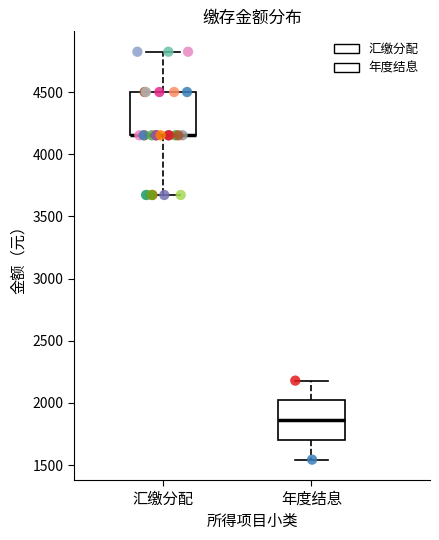

Reading left to right, read every box against the y-axis: the position of its median line, the range the box covers, and the ends of its whiskers. The values are not printed on the chart, so give them approximately, as read against the axis.

汇缴分配: median 4150 (drawn on the box's lower edge), box 4150 to 4500, whiskers 3650 to 4800
年度结息: median 1850, box 1700 to 2000, whiskers 1550 to 2200